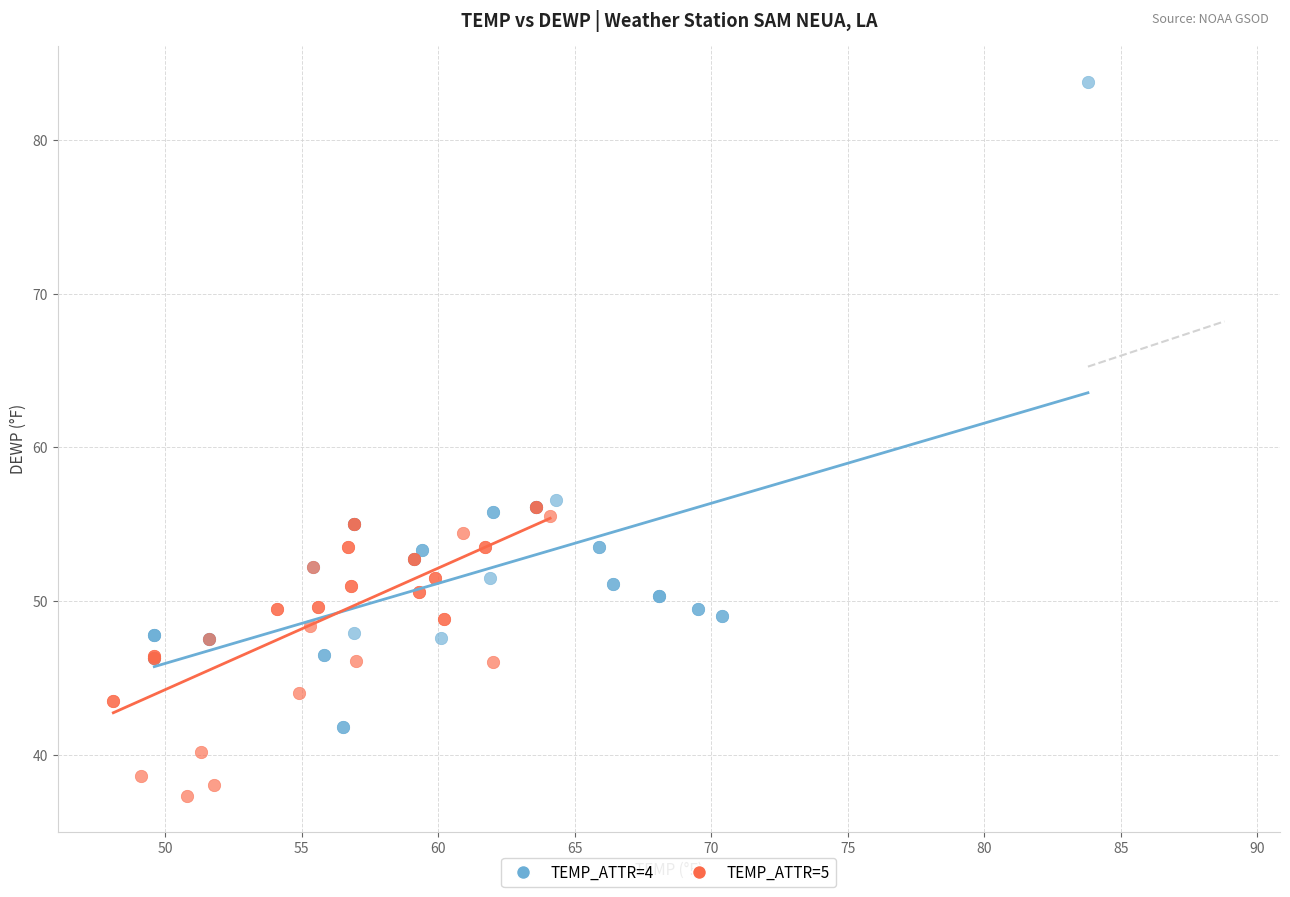

What are all the series names shown in the legend?

TEMP_ATTR=4, TEMP_ATTR=5